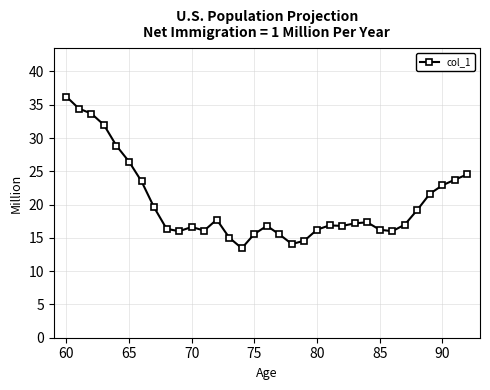

What is the value of the 27th point from the left?

16.0